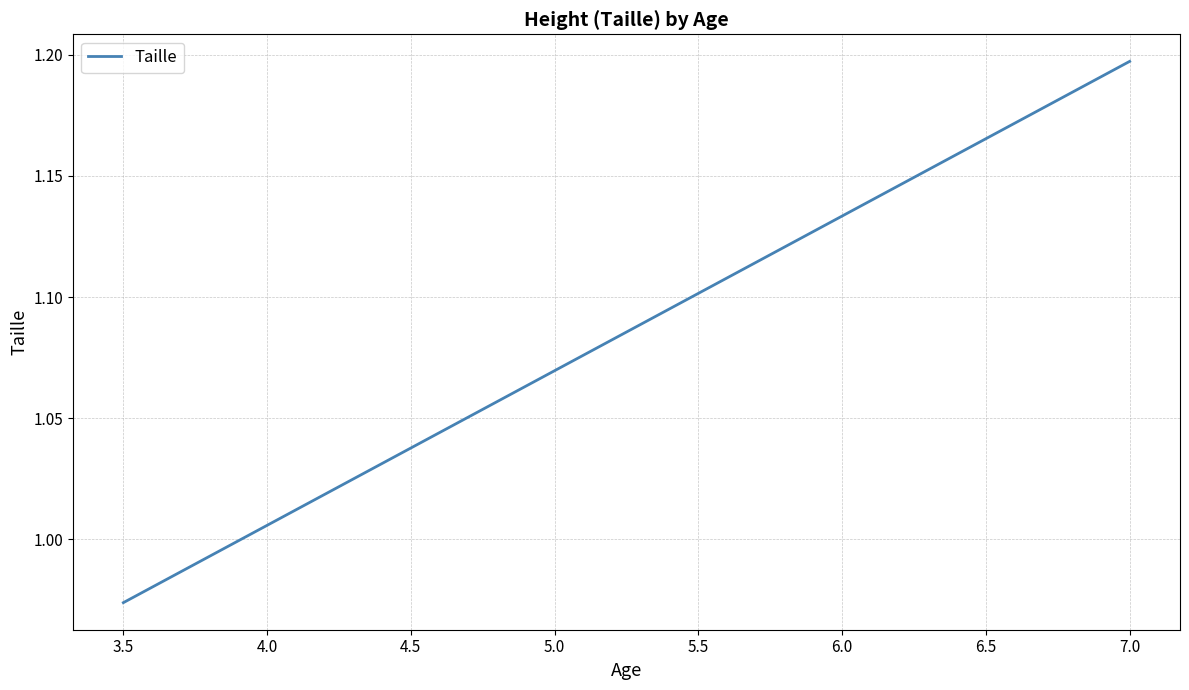

Which category has the lowest value across all series?

3.5